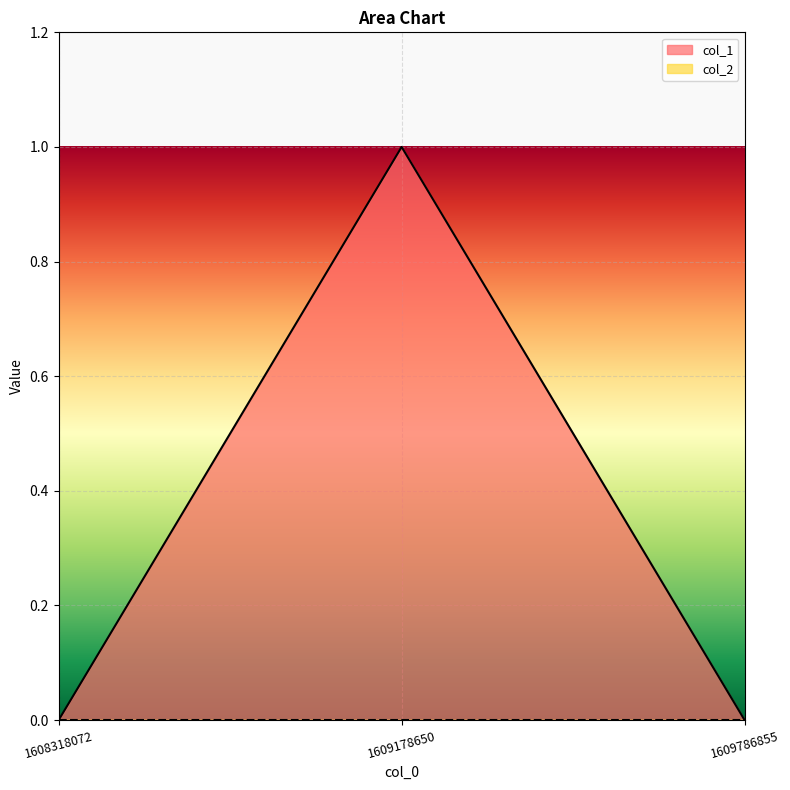

Which series has the widest spread of values?

col_1